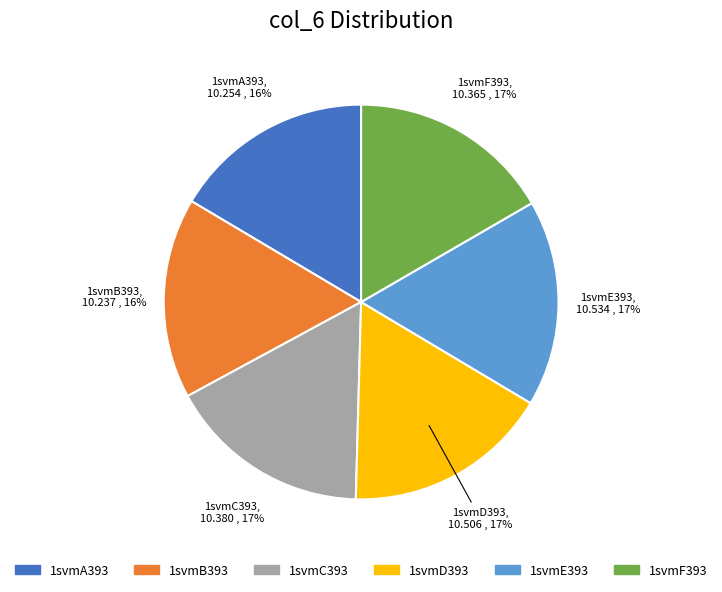

Does 1svmE393 represent more than half of the total?

No